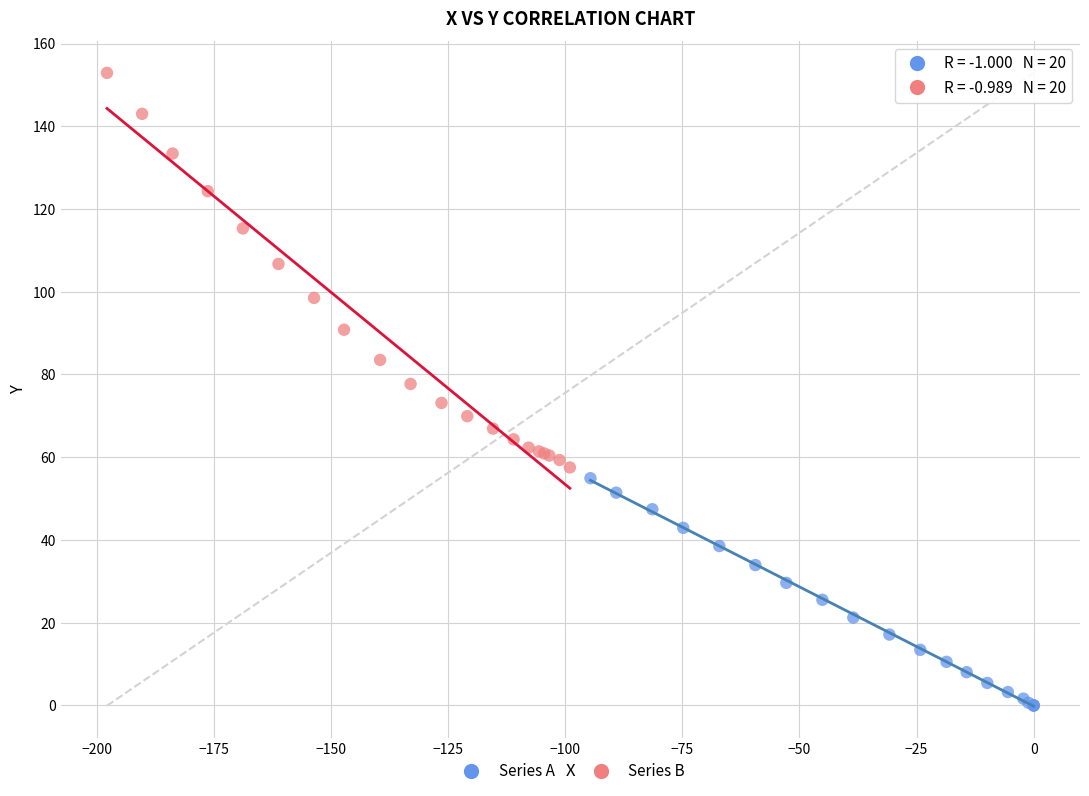

Which series contains the highest Y value?

Series B